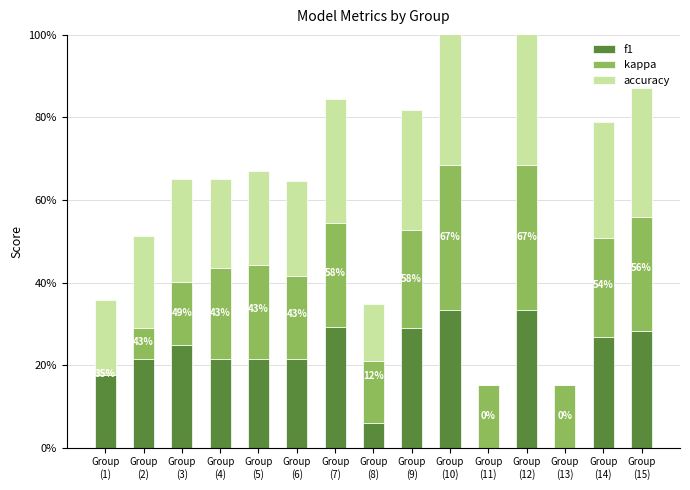

List the series in order of their peak value, highest first.

kappa, f1, accuracy